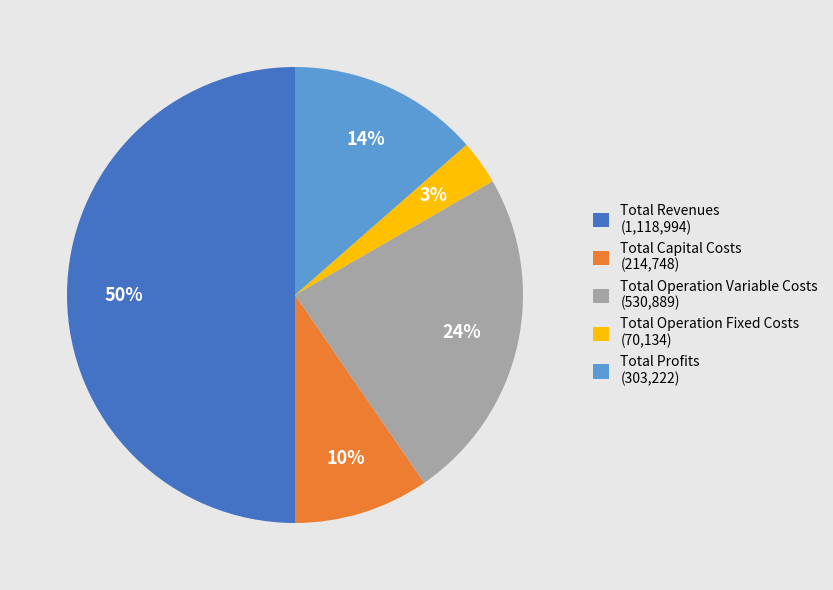

Rank the categories by value from lowest to highest.

Total Operation Fixed Costs, Total Capital Costs, Total Profits, Total Operation Variable Costs, Total Revenues